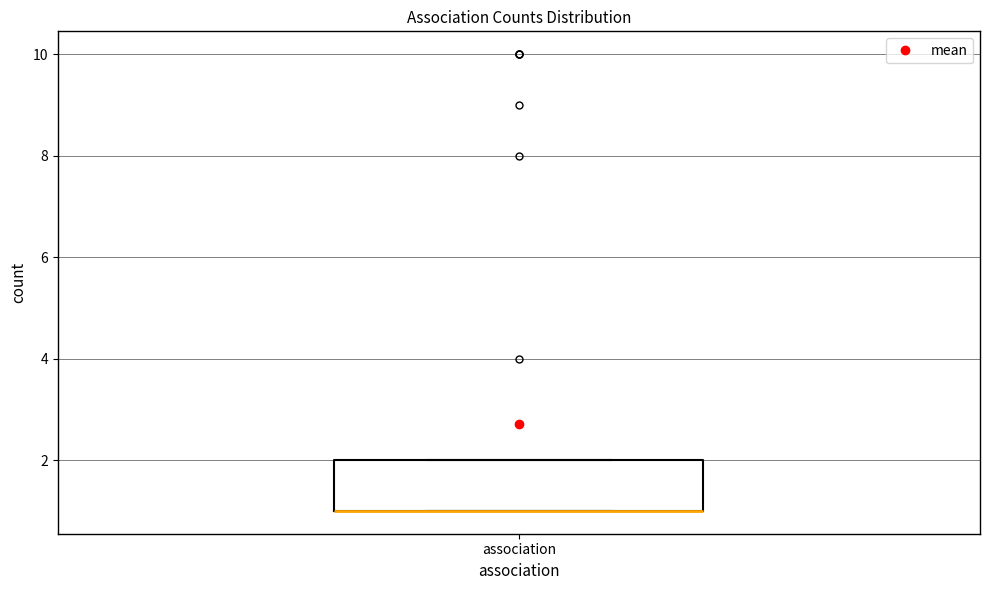

Read this box plot against the y-axis: the position of the median line, the range covered by the box, and the ends of both whiskers. The values are not printed on the chart, so give them approximately, as read against the axis.

median 1 (drawn on the box's lower edge), box 1 to 2, whiskers 1 to 2